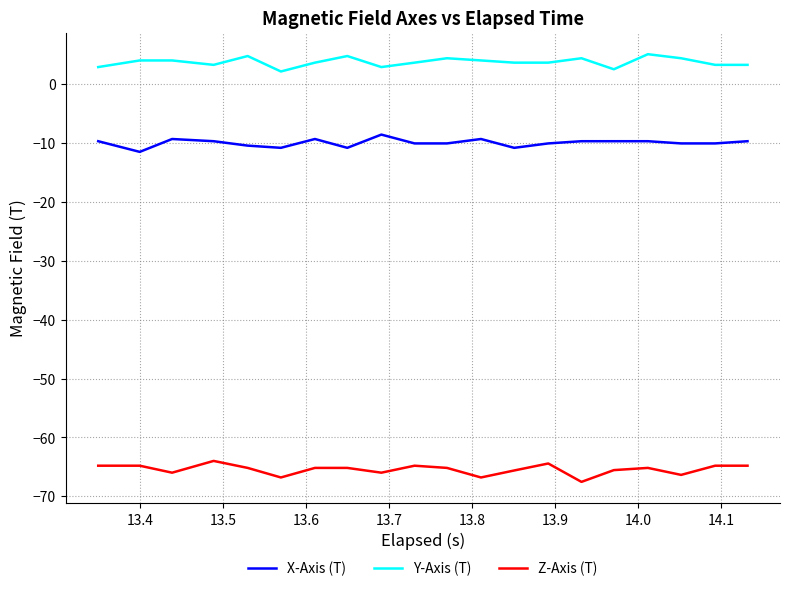

Rank the series by their average value, from lowest to highest.

Z-Axis (T), X-Axis (T), Y-Axis (T)